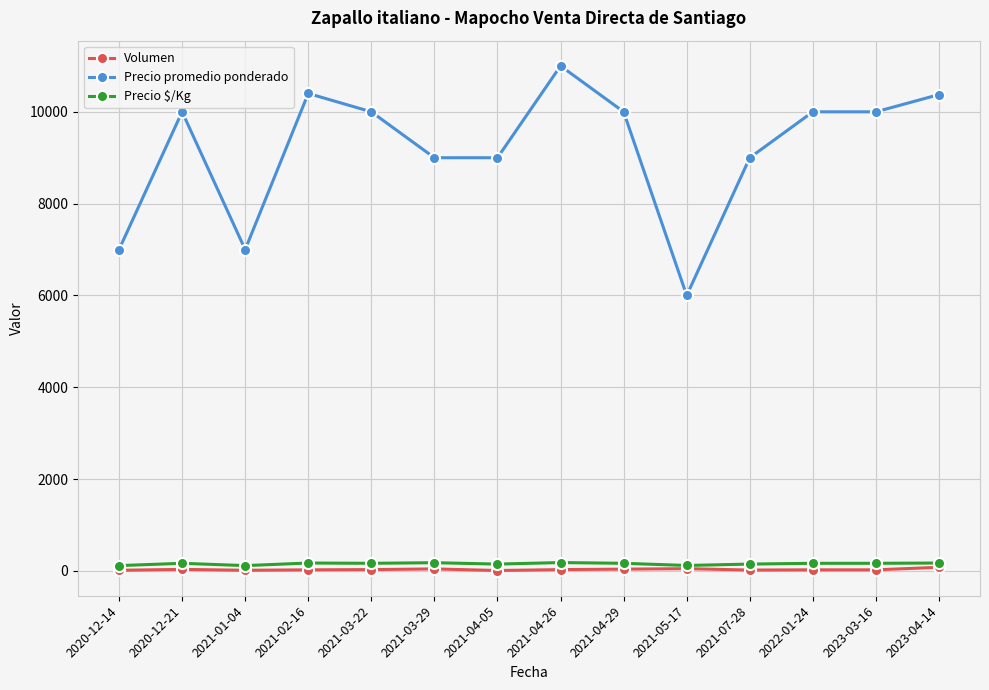

What are all the series names shown in the legend?

Volumen, Precio promedio ponderado, Precio $/Kg